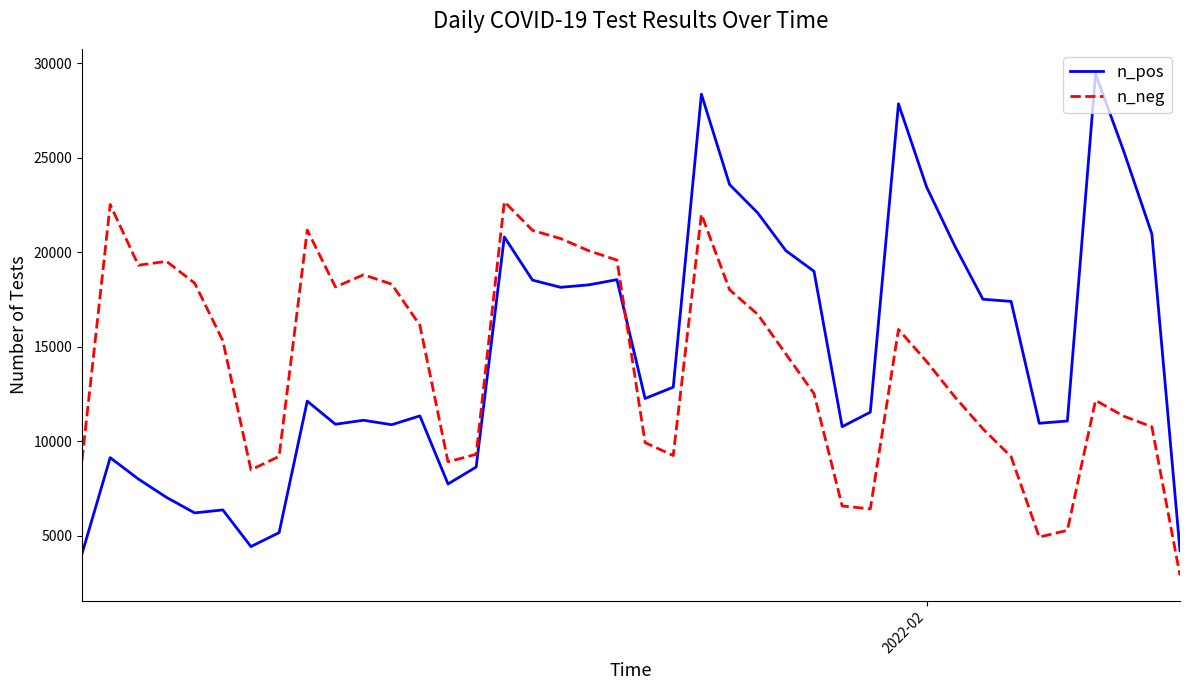

How many times do n_pos and n_neg cross each other?

1